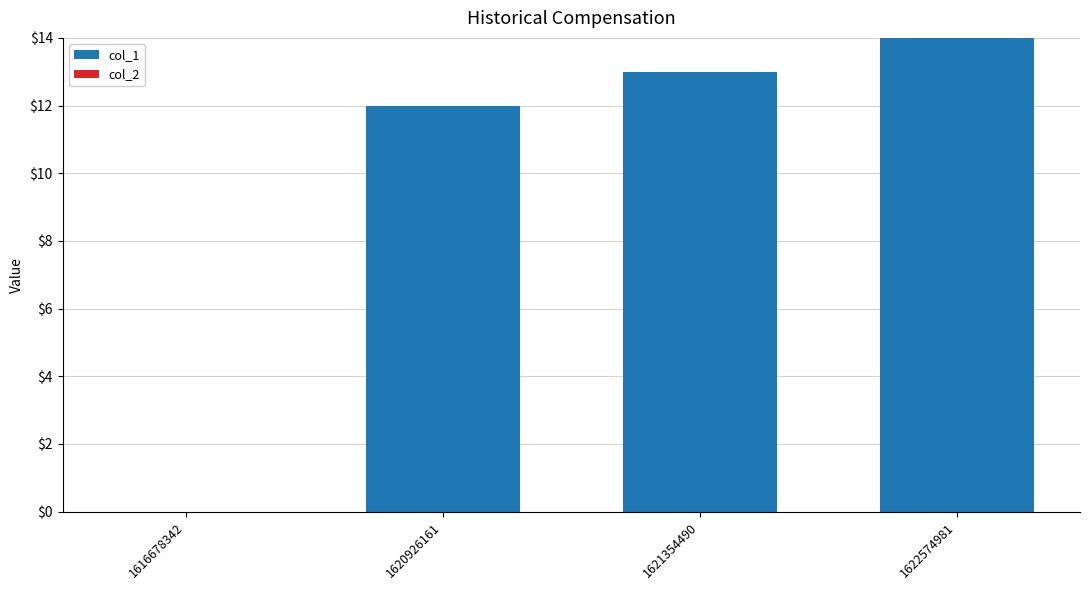

Reading right to left, extract all data points from this chart.

1622574981=14	1621354490=13	1620926161=12	1616678342=0